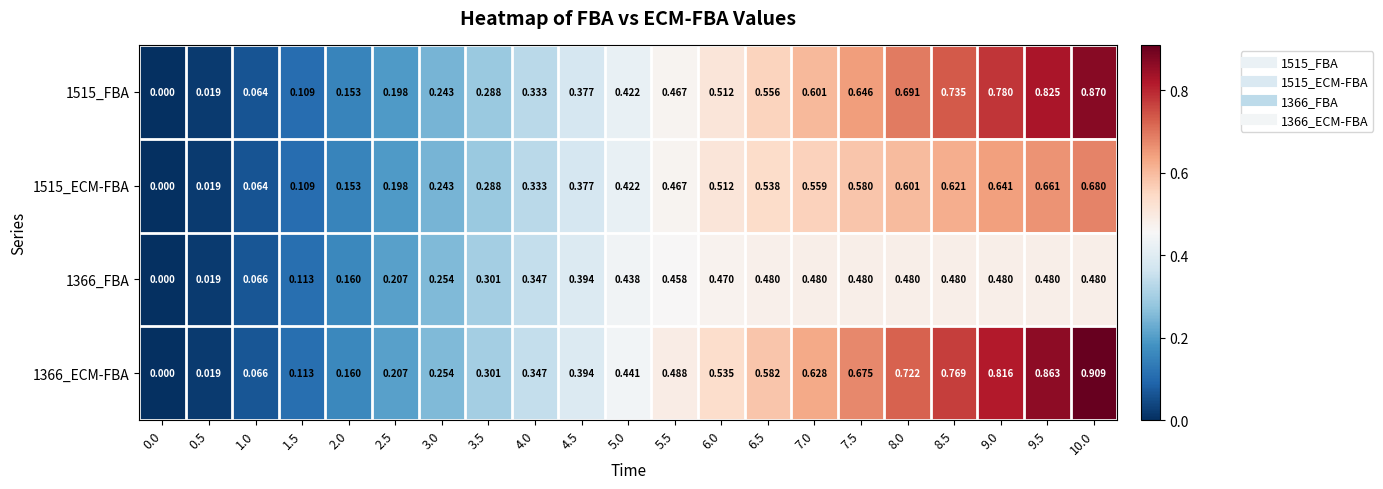

Which series has the largest total across all categories?

1366_ECM-FBA